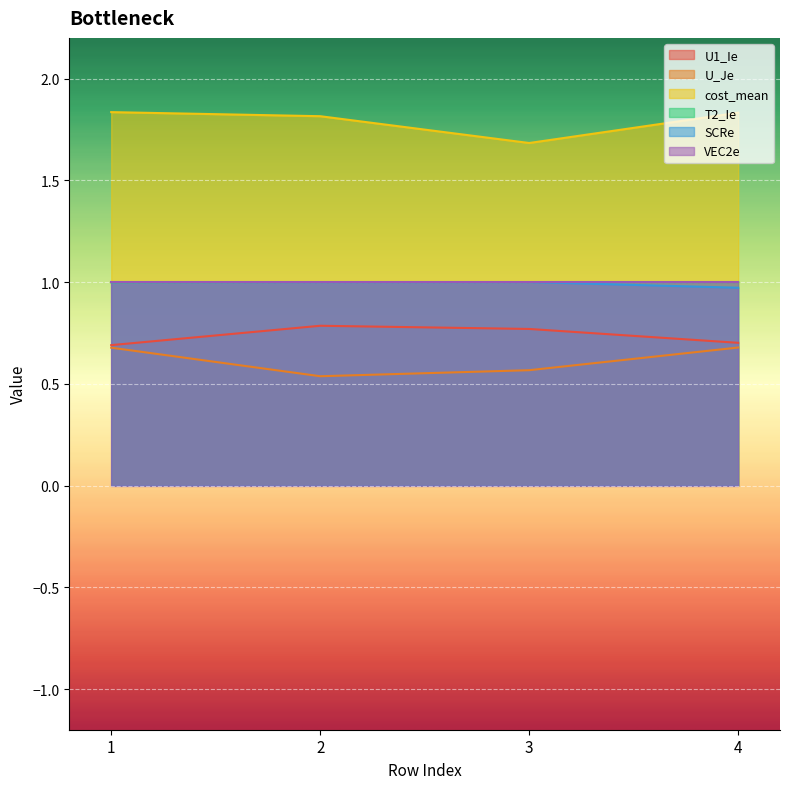

Which label corresponds to the smallest value in the chart?

2